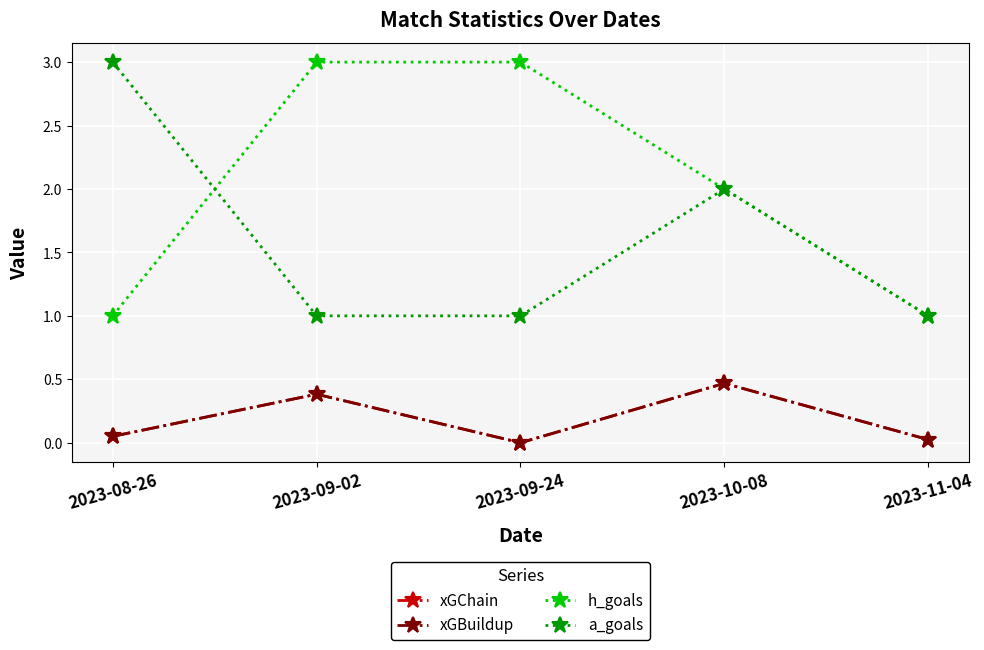

True or false: xGChain has more than 2 points higher than both neighbors.

False